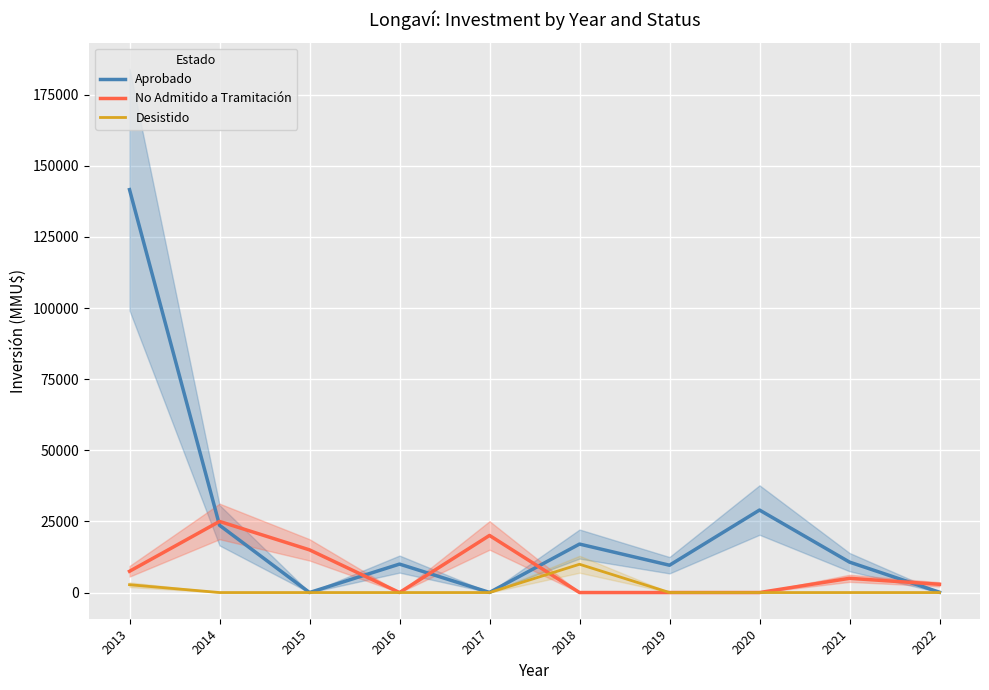

What is the total value across all series at 2014?

48650